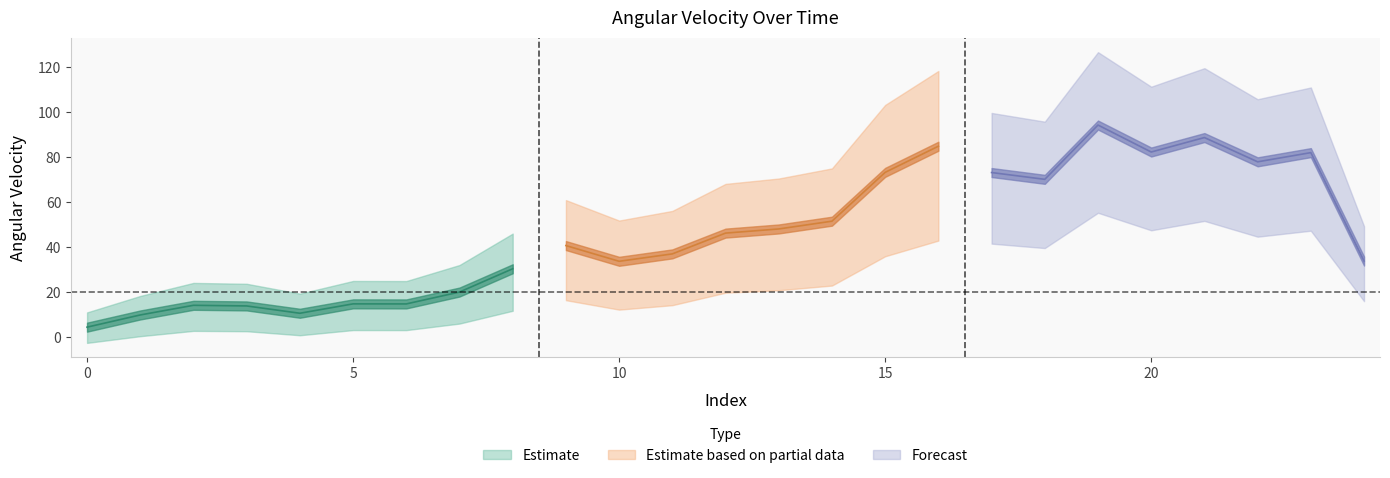

How many interior local peaks (higher than both neighbors) does the data have?

7